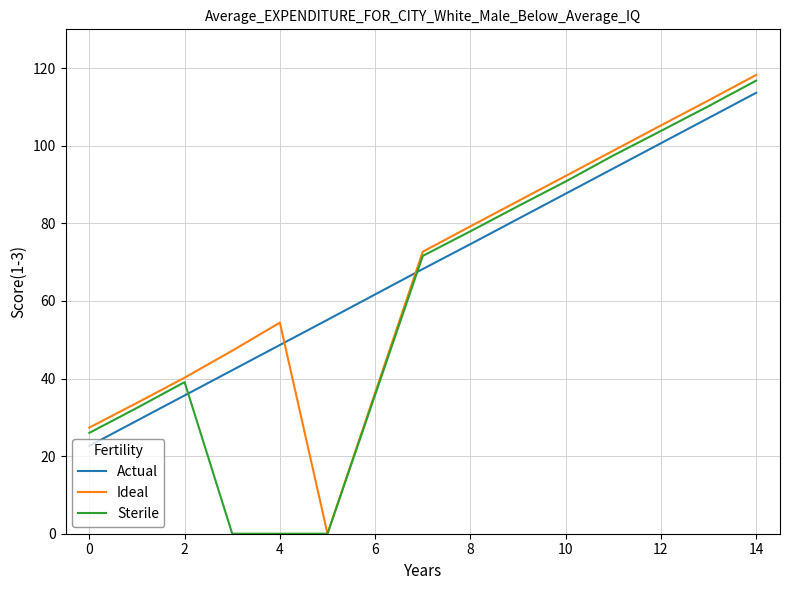

What are all the series names shown in the legend?

Actual, Ideal, Sterile